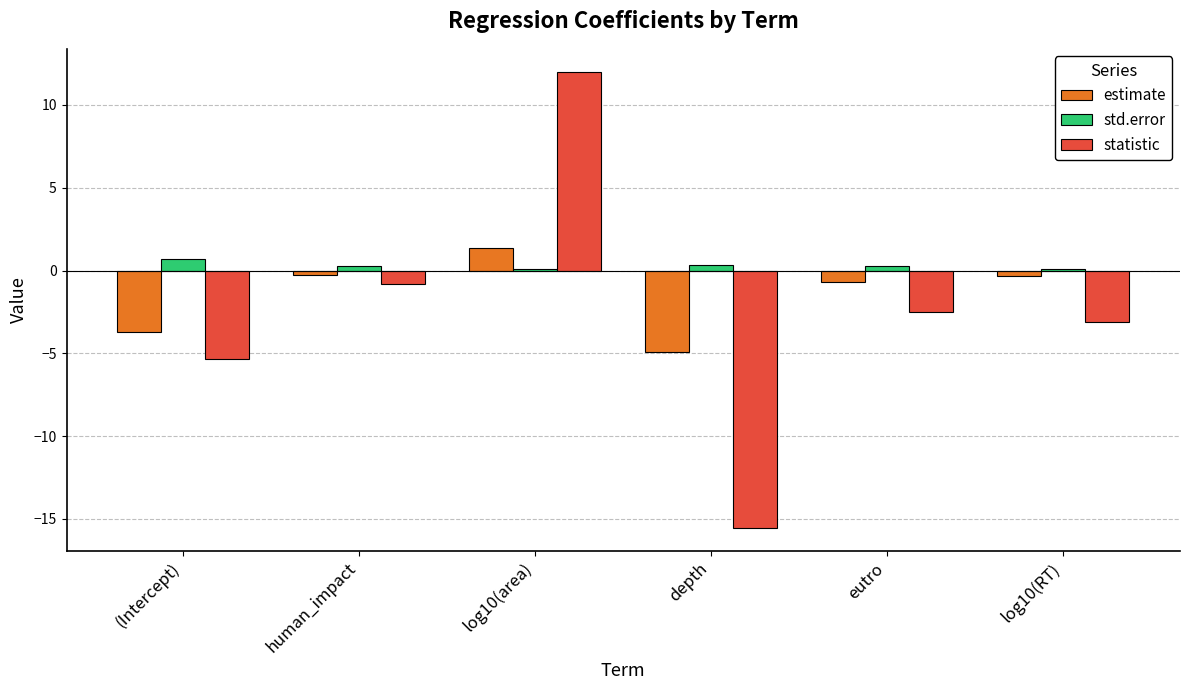

Which series changed the most between log10(area) and eutro?

statistic